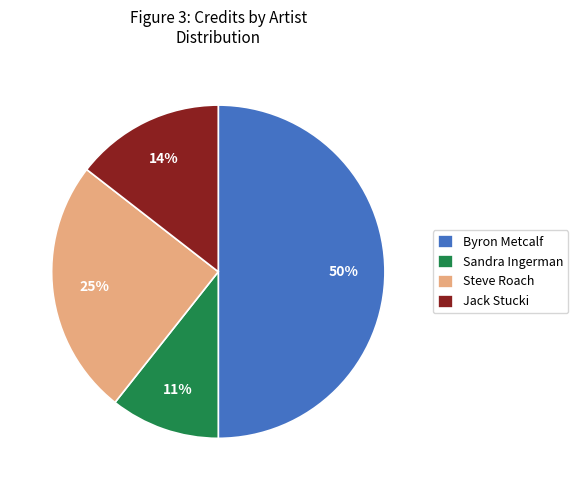

True or false: Steve Roach accounts for 25% of the total.

True